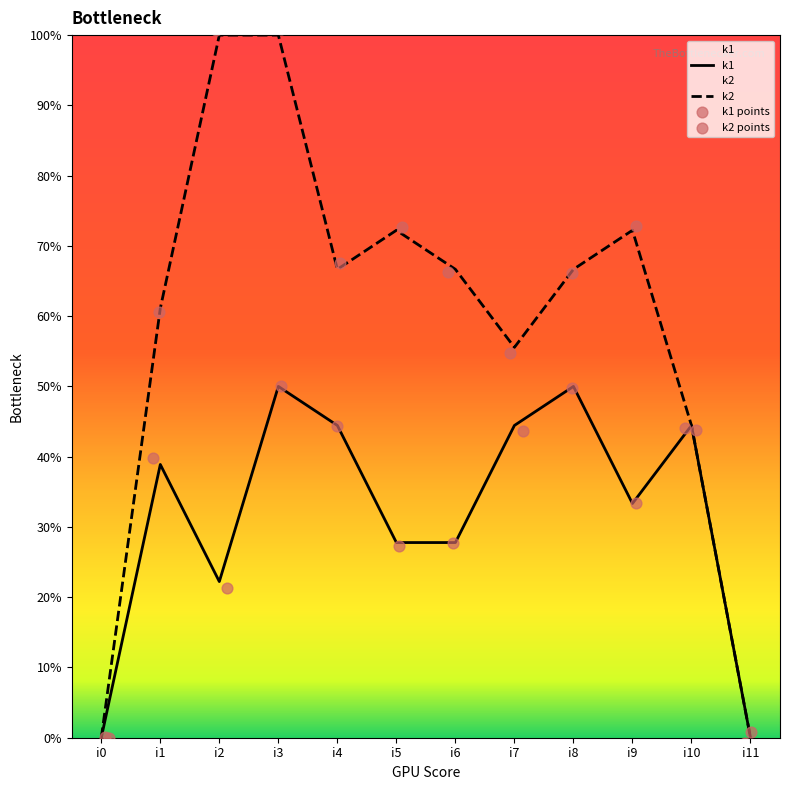

Which series reaches the maximum Y coordinate?

k2 points